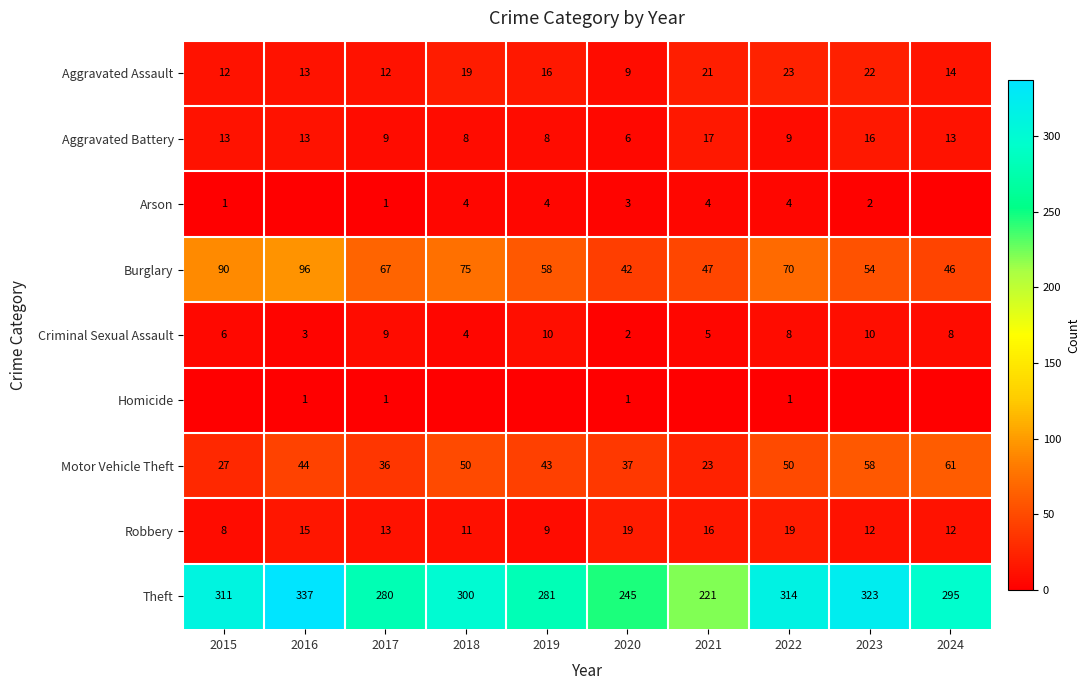

What is the sum of the Robbery values at 2015 and 2023?

20